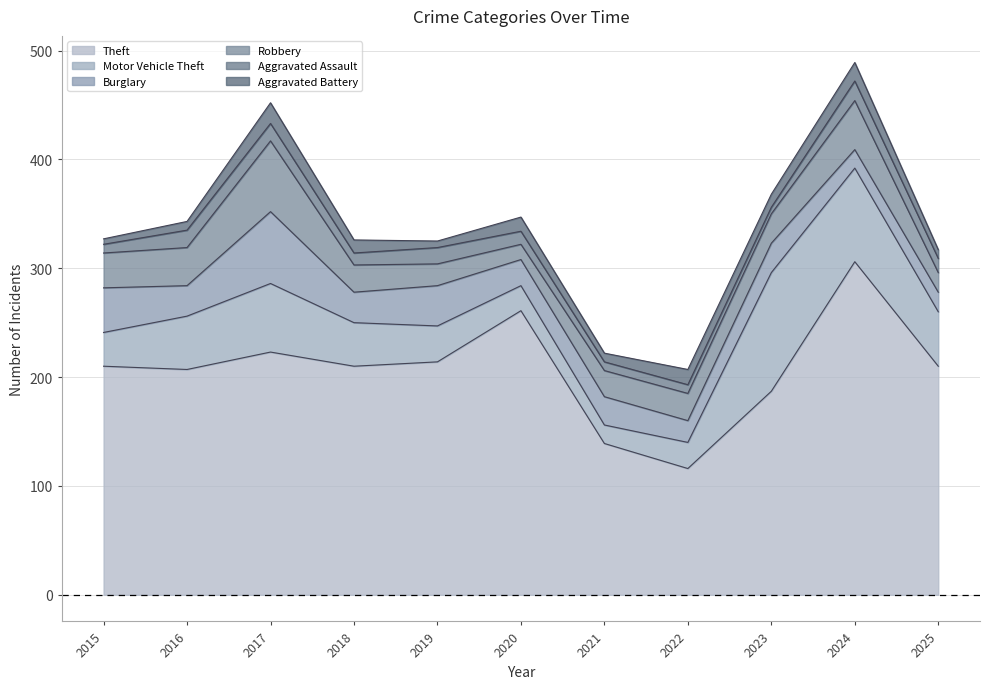

Does the chart have visible grid lines?

Yes